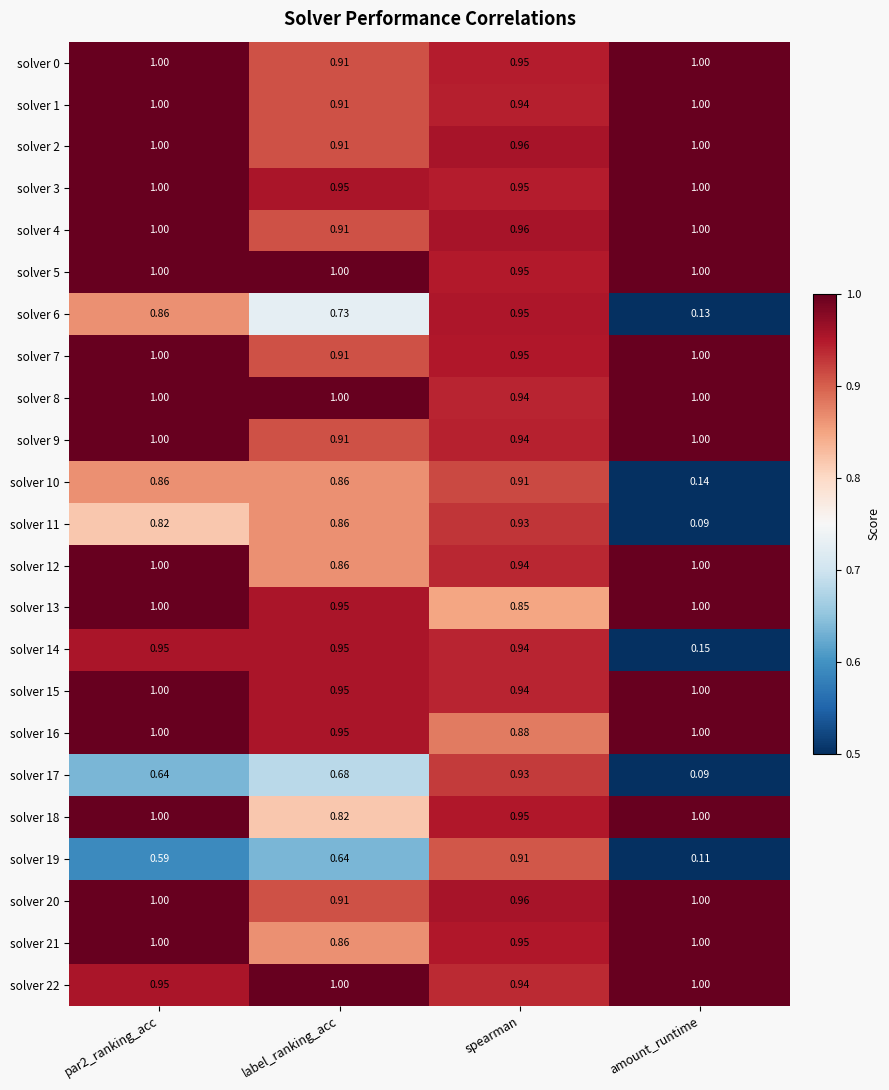

At which label is solver 13 closest to 0?

spearman